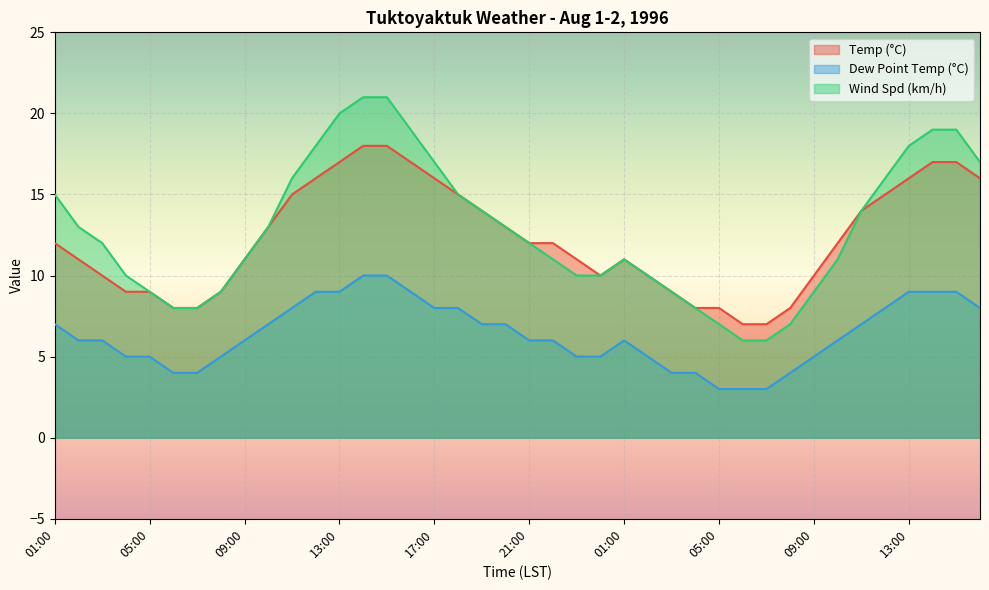

What is the sum of the Wind Spd (km/h) values at 04:00 and 13:00?

28